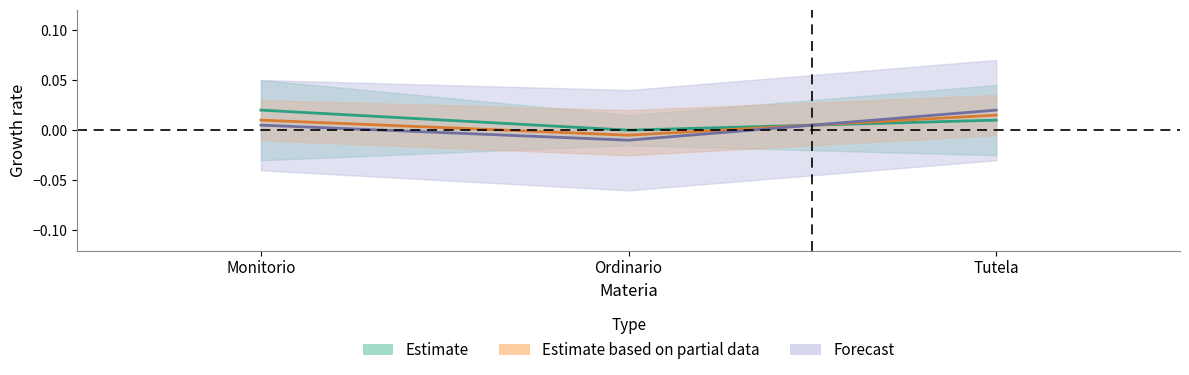

Between Ordinario and Tutela, which series saw the biggest shift?

Forecast